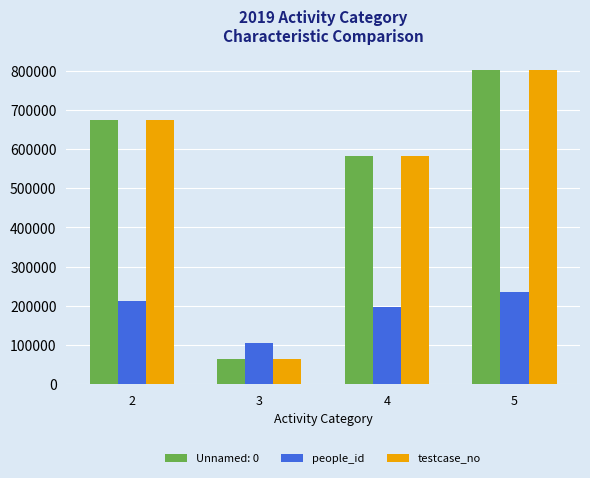

List the labels in order of testcase_no value, smallest first.

3, 4, 2, 5